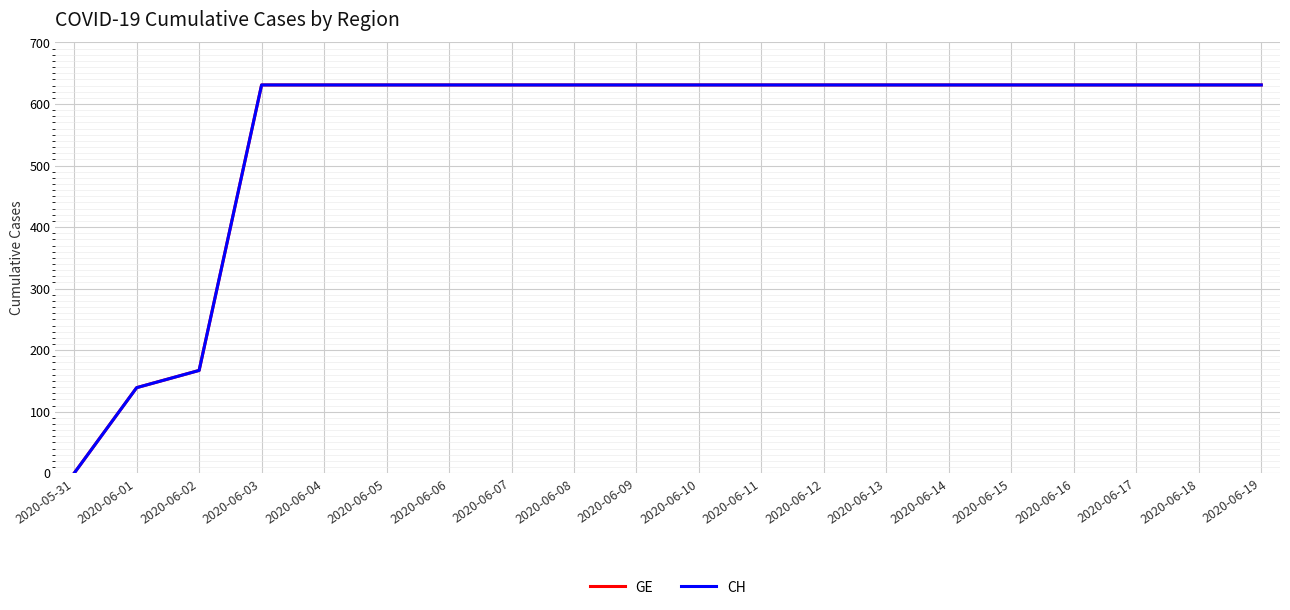

What is the value of the GE point at the 7th from the left?

631